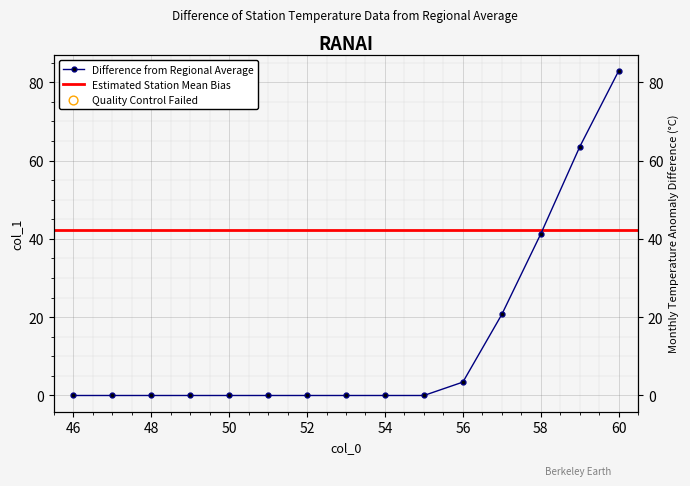

What is the change in value from 48 to 59?

+63.6